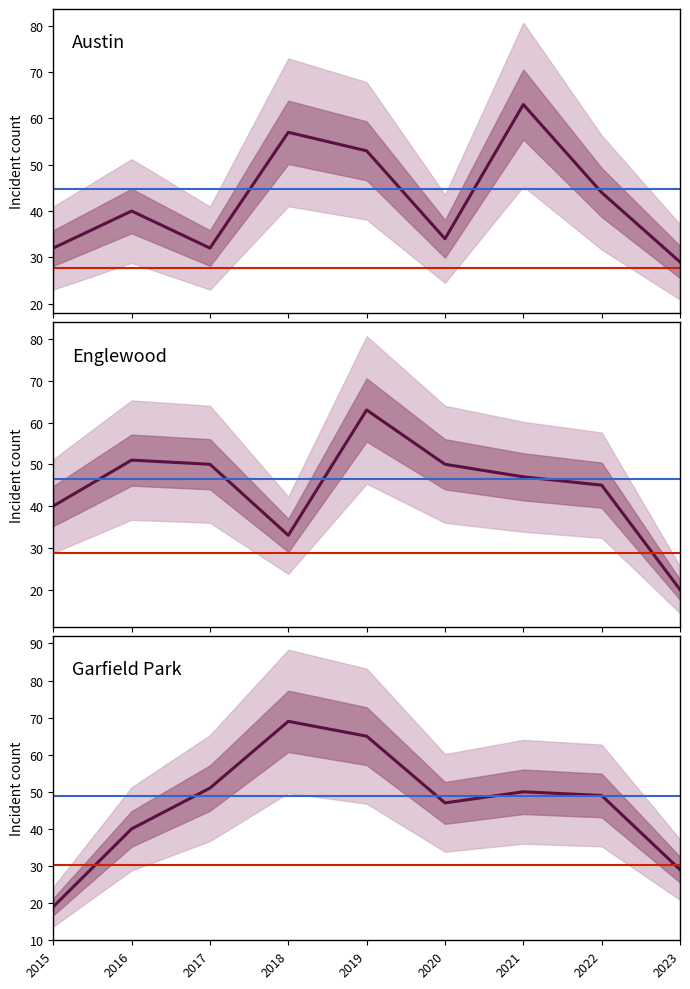

Where do Garfield Park and Englewood first cross each other?

2016 and 2017